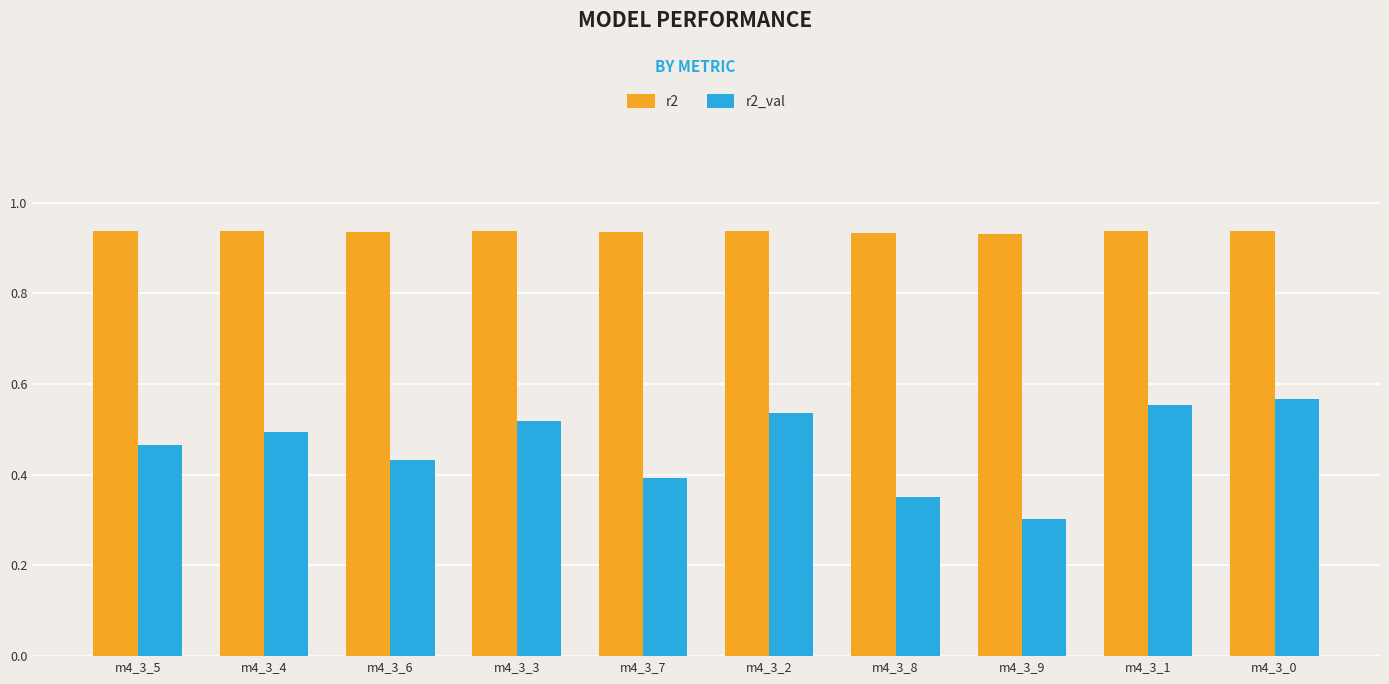

Which series has the largest range (max minus min)?

r2_val